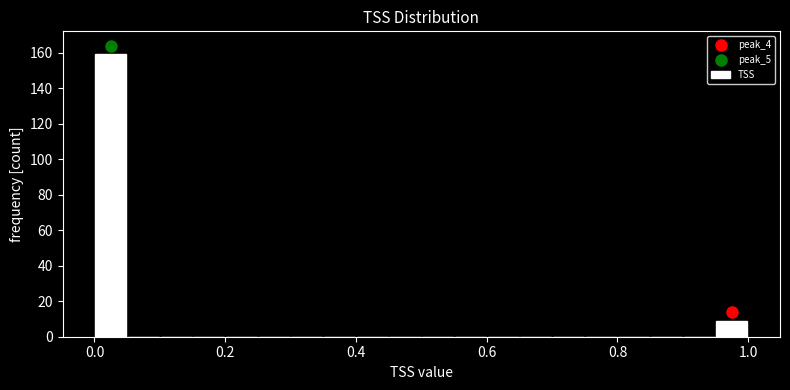

Around what value on the x-axis is the tallest bar? Give the approximate position of its centre, as read against the axis.

0.02